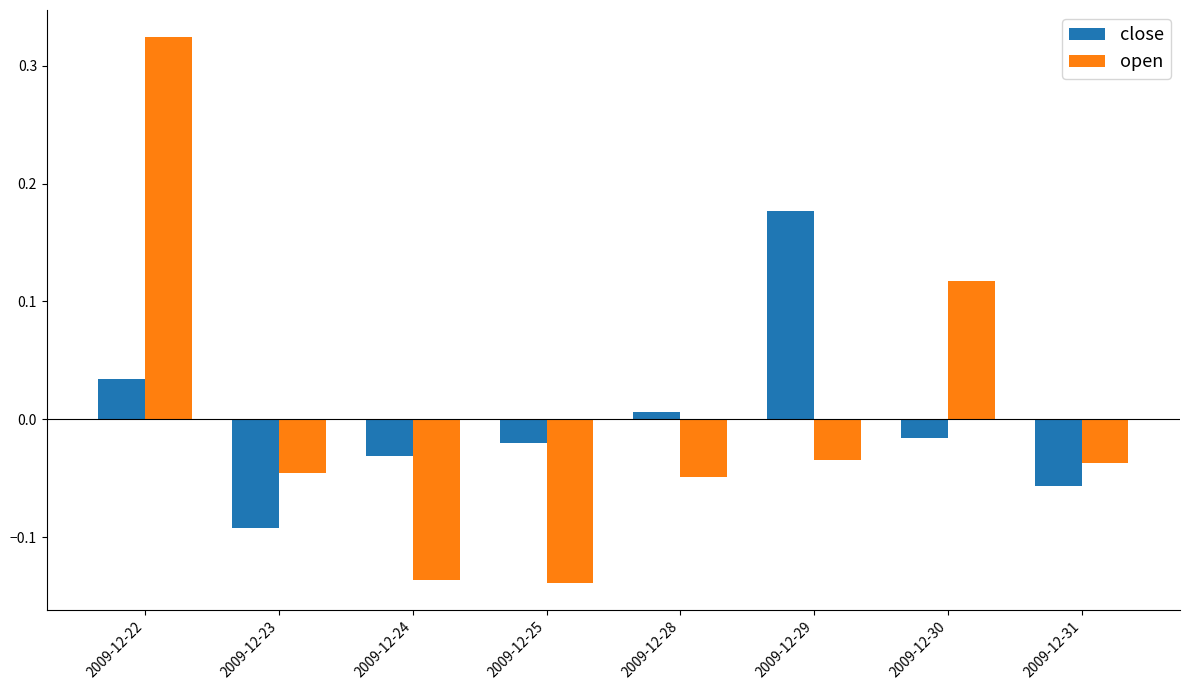

The value of close at 2009-12-24 is -0.1. True or false?

False